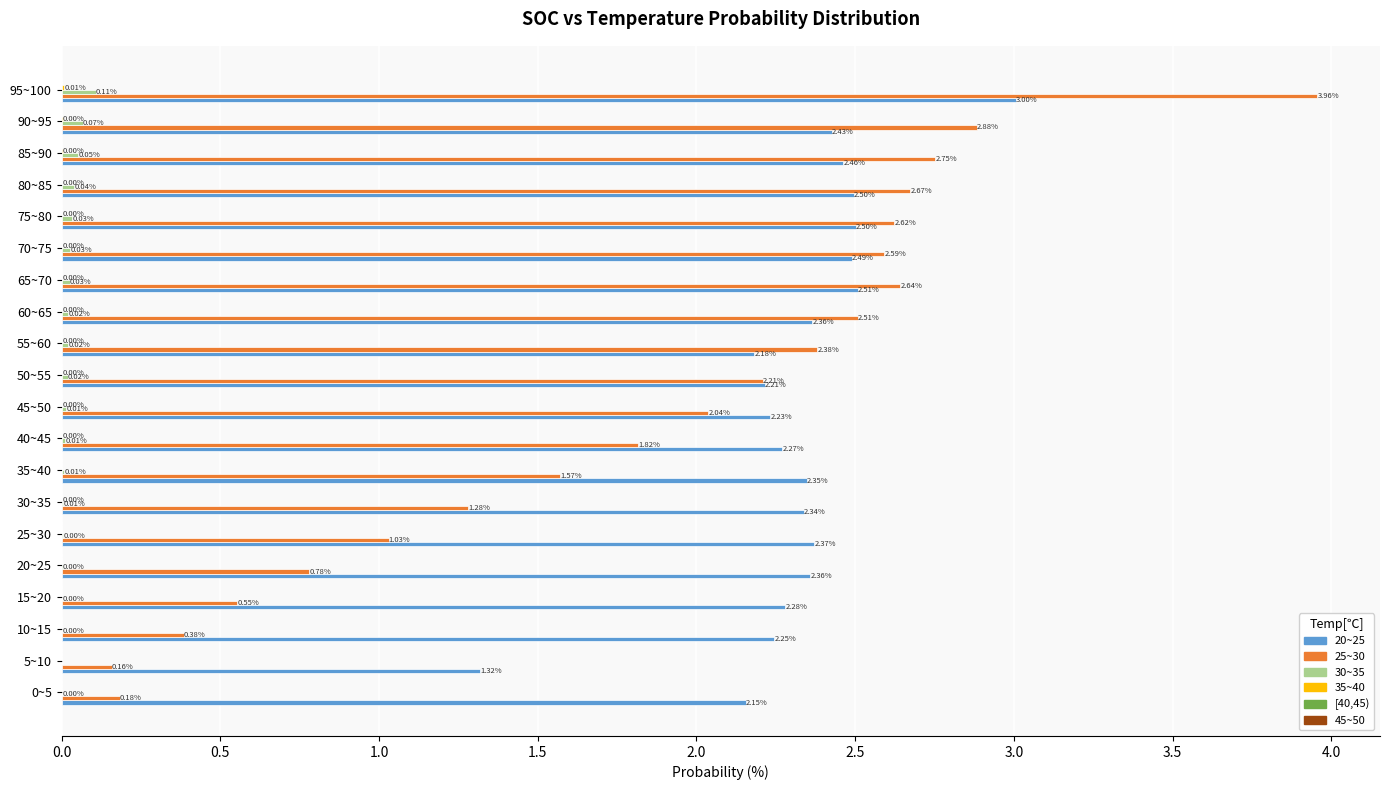

How many series are shown in this chart?

5